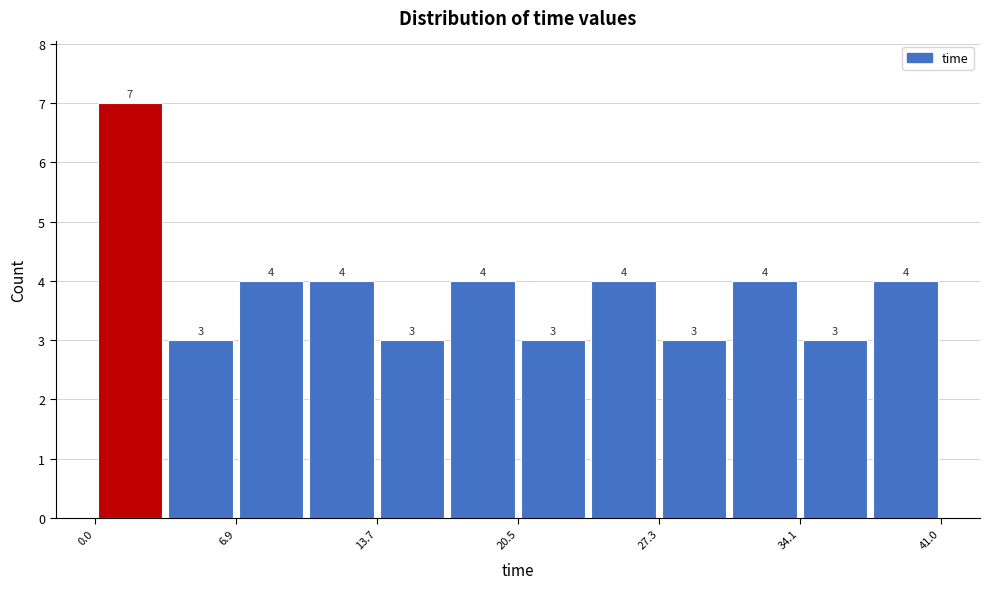

Around what value on the x-axis is the tallest bar? Give the approximate position of its centre, as read against the axis.

2